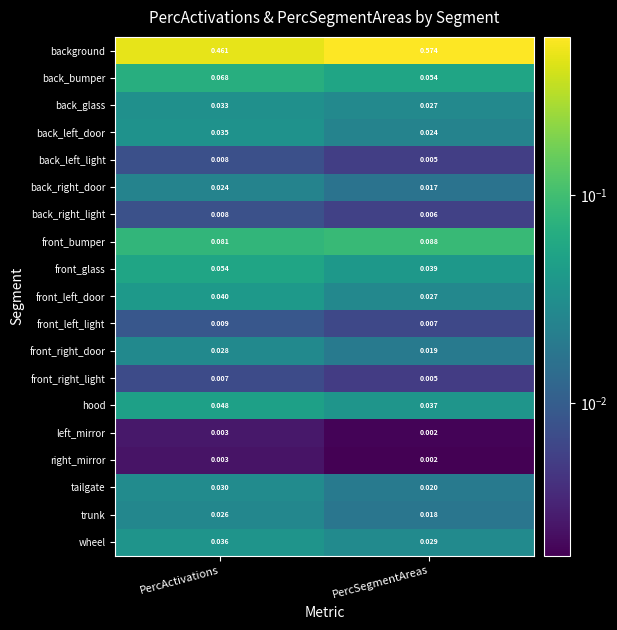

List the labels in order of front_right_door value, smallest first.

PercSegmentAreas, PercActivations